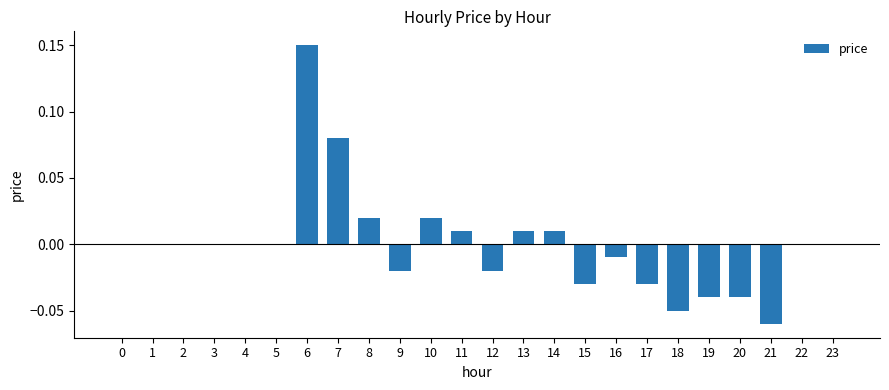

At which category does the chart reach its peak across all series?

6